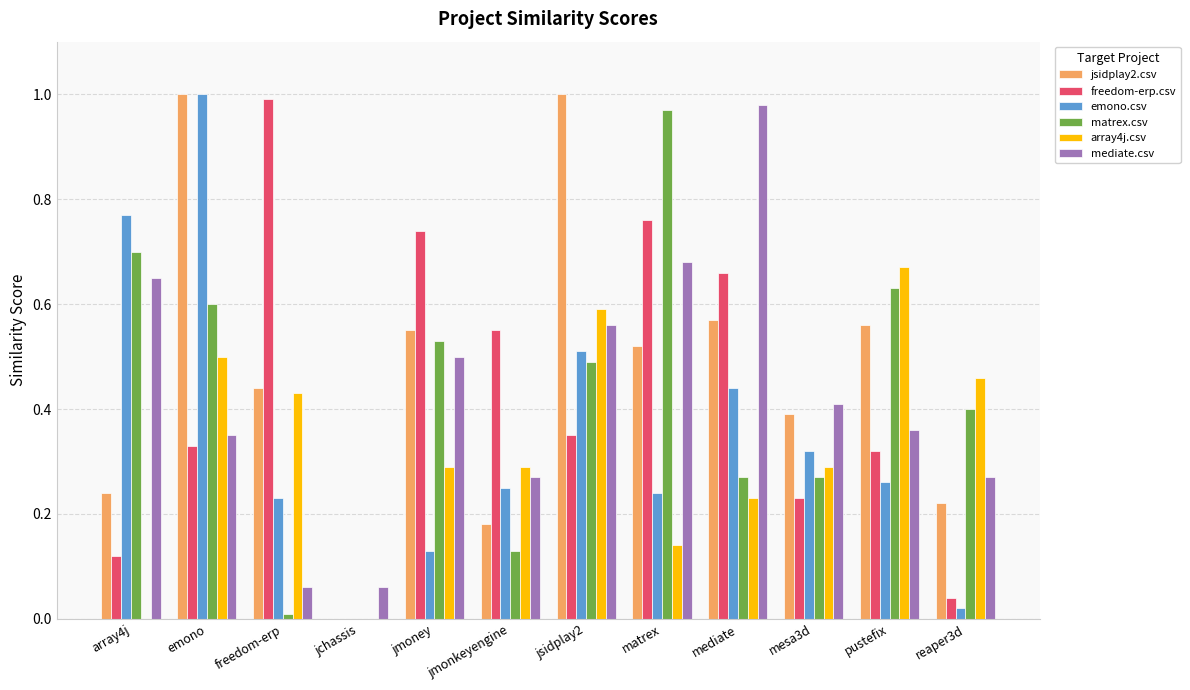

At which label does array4j.csv reach its peak?

pustefix